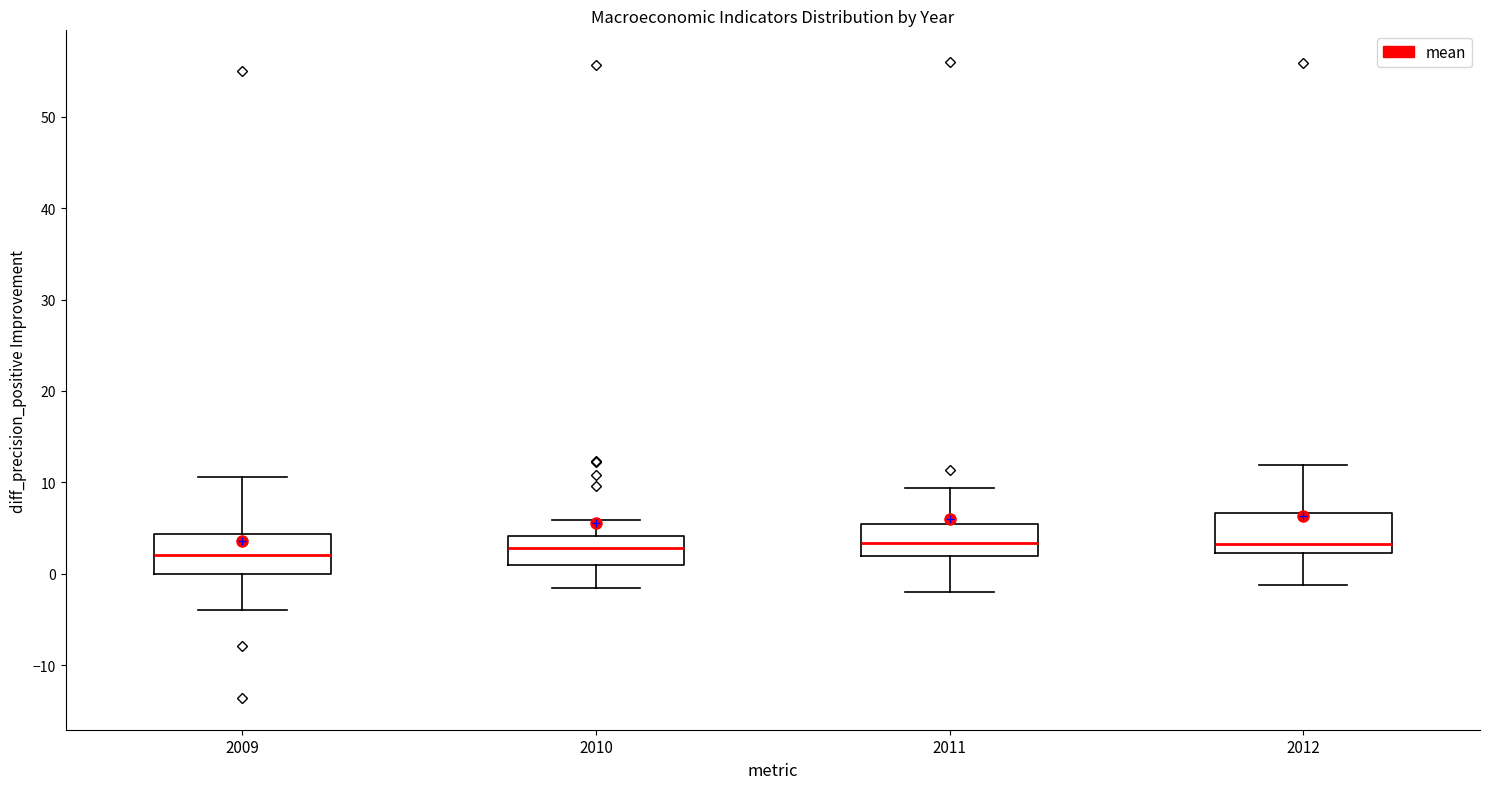

Where is the lower edge of the box at x = 2011 on the y-axis? The values are not printed on the chart, so give them approximately, as read against the axis.

2